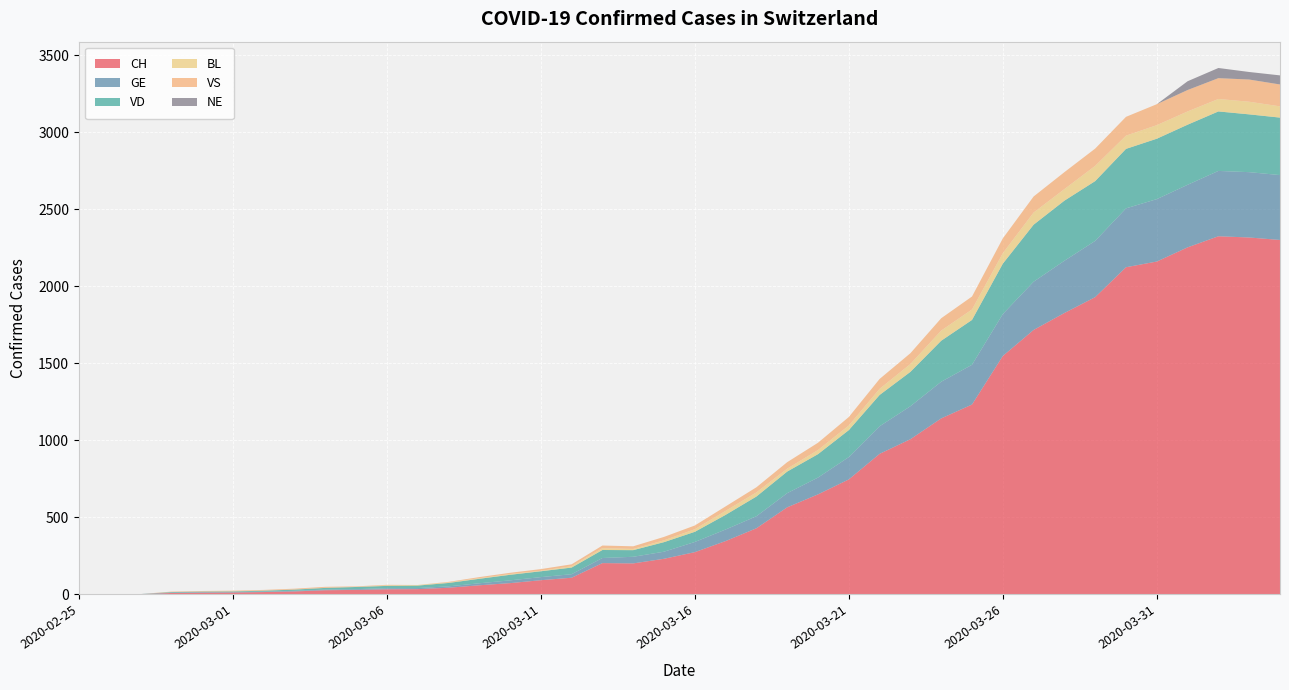

Reading left to right, list all the values displayed in this chart.

CH: 0	1	1	9	11	12	15	19	27	29	33	34	43	59	73	92	108	203	201	231	274	346	429	565	649	746	912	1007	1142	1232	1547	1716	1826	1929	2123	2160	2252	2324	2316	2300
GE: 0	1	1	2	3	3	3	4	4	5	7	7	9	13	18	20	23	33	43	46	66	75	78	92	109	145	179	214	238	258	272	313	339	365	382	405	406	424	424	421
VD: 0	0	0	4	4	4	6	8	11	14	15	16	22	29	36	38	43	52	43	62	66	95	128	140	152	175	203	223	266	291	327	370	390	388	386	392	390	386	375	373
BL: 0	0	0	0	1	1	1	1	1	1	4	4	4	4	5	3	9	12	8	12	17	26	27	19	27	30	40	51	66	68	68	79	75	99	86	88	86	81	82	73
VS: 0	0	0	3	3	4	4	5	6	3	3	0	3	7	8	11	12	17	17	22	24	29	33	42	47	55	64	70	80	84	96	104	110	112	122	136	139	135	144	142
NE: 0	0	0	0	0	0	0	0	0	0	0	0	0	0	0	0	0	0	0	0	0	0	0	0	0	0	0	0	0	0	0	0	0	0	0	0	57	66	49	59